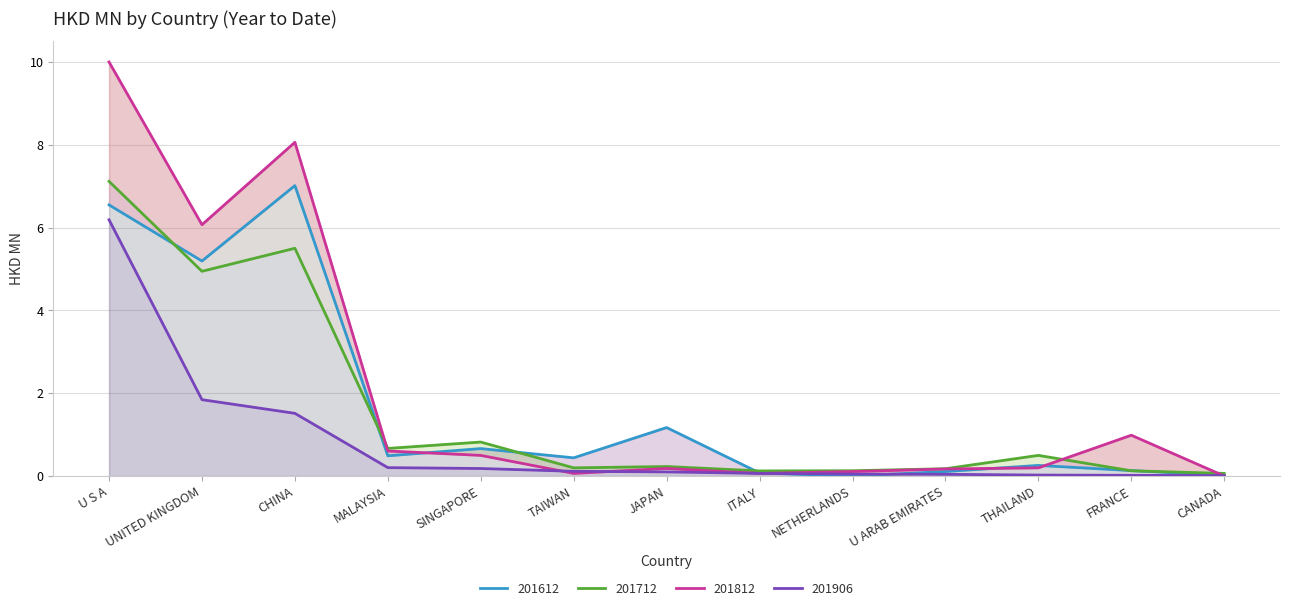

What are all the series names shown in the legend?

201612, 201712, 201812, 201906